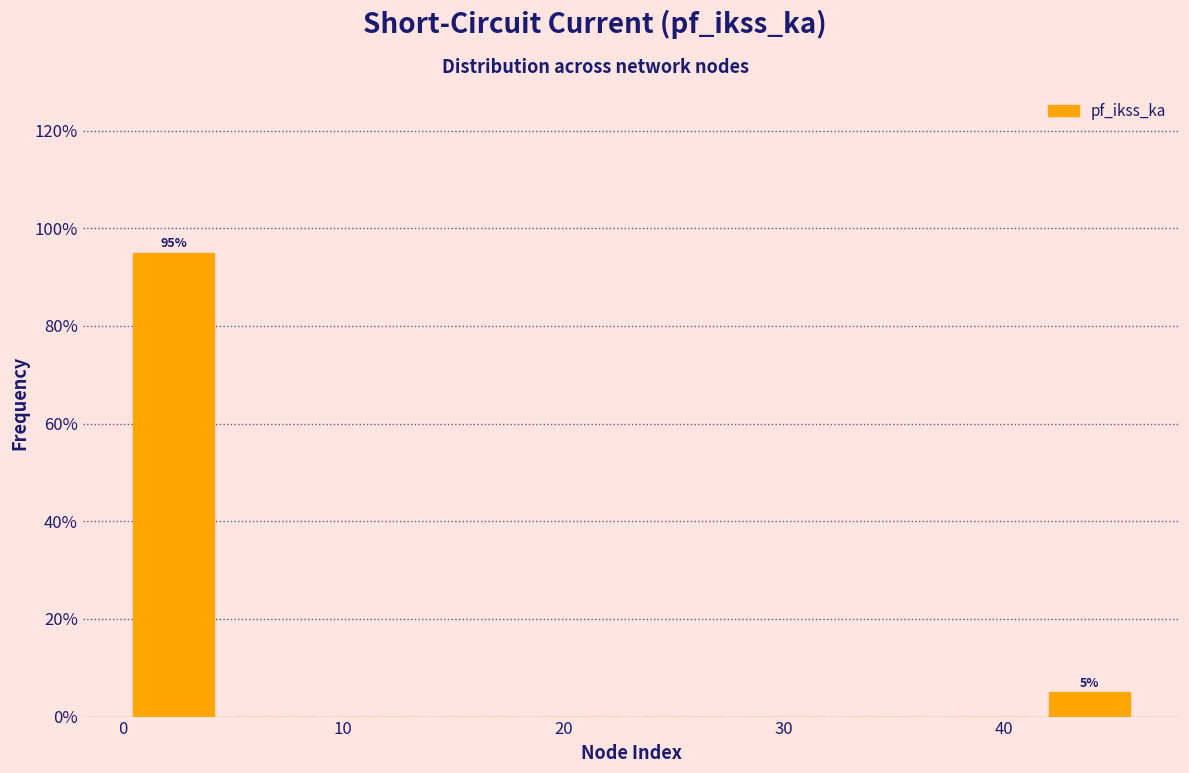

Which range on the x-axis has the tallest bar?

0 to 5